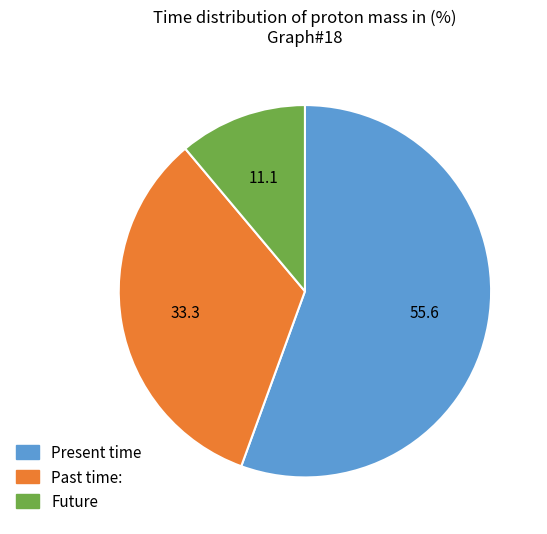

Which has a higher value, Past time: or Future?

Past time: